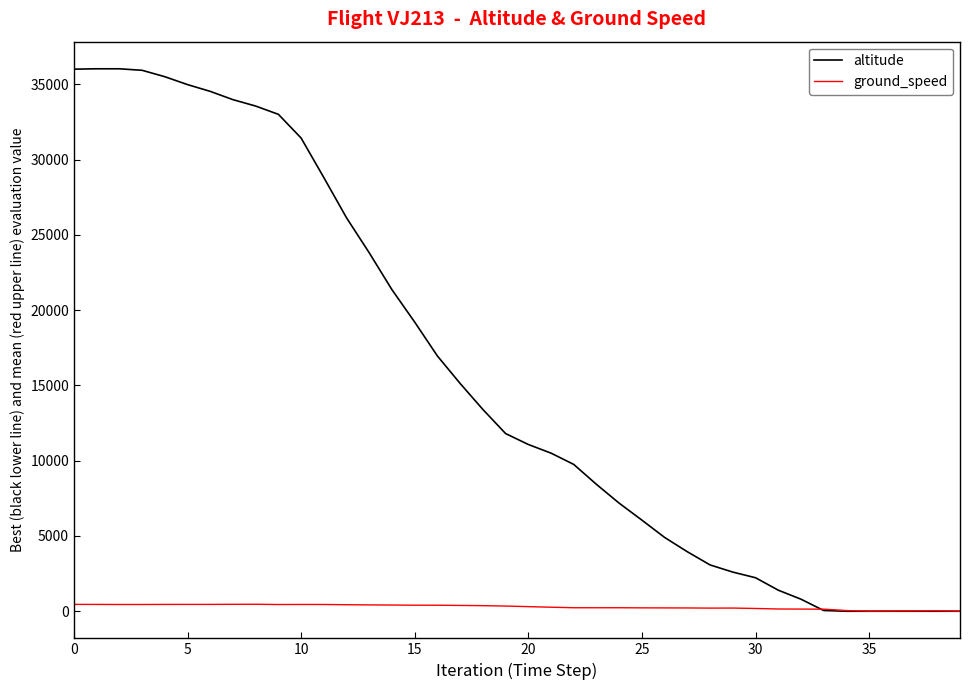

Rank the series by their maximum value, from highest to lowest.

altitude, ground_speed